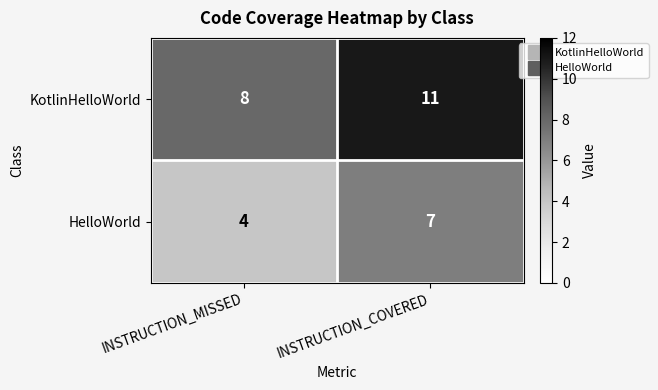

What is the approximate value of KotlinHelloWorld at INSTRUCTION_MISSED?

8